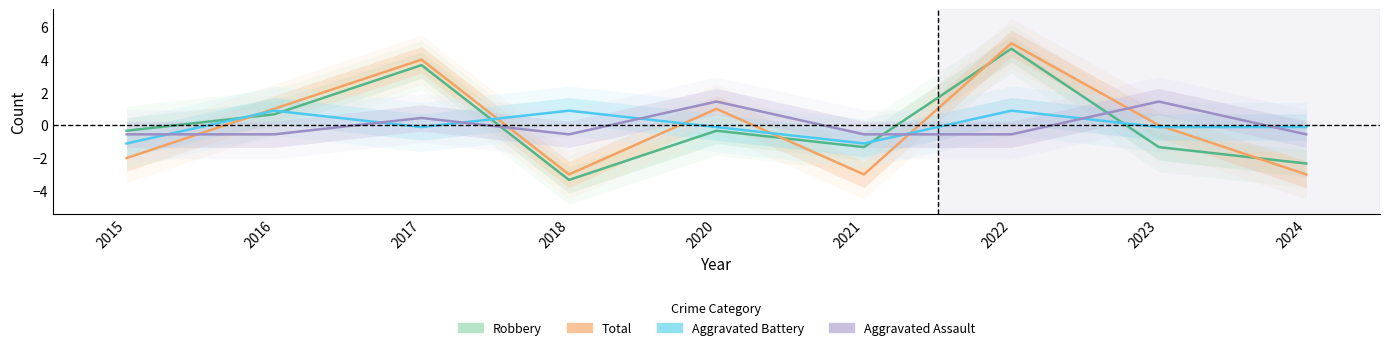

What is the spread (max minus min) of values at 2016?

1.6